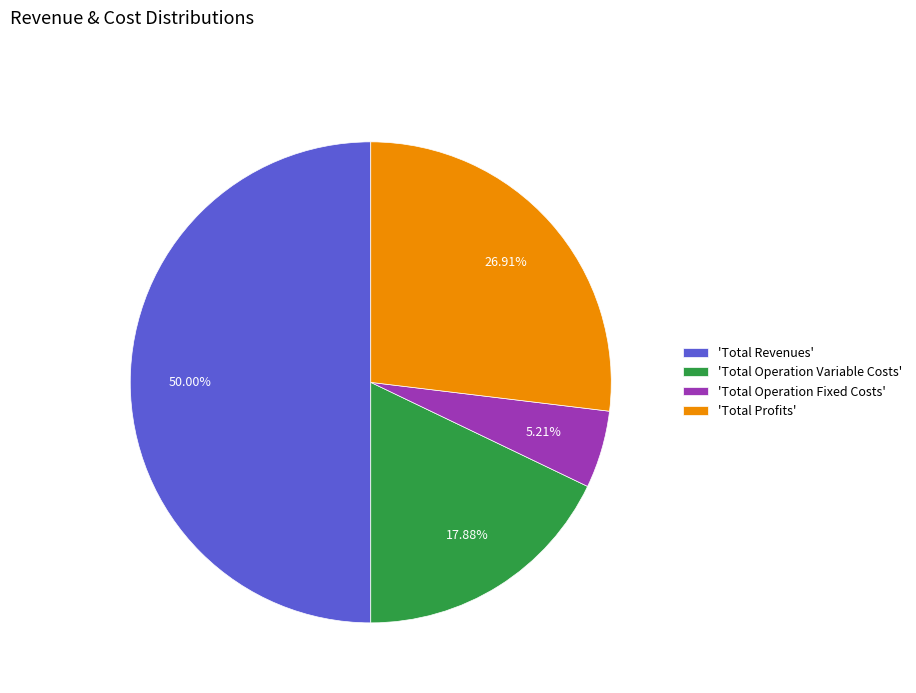

Which has a higher value, 'Total Operation Fixed Costs' or 'Total Profits'?

'Total Profits'